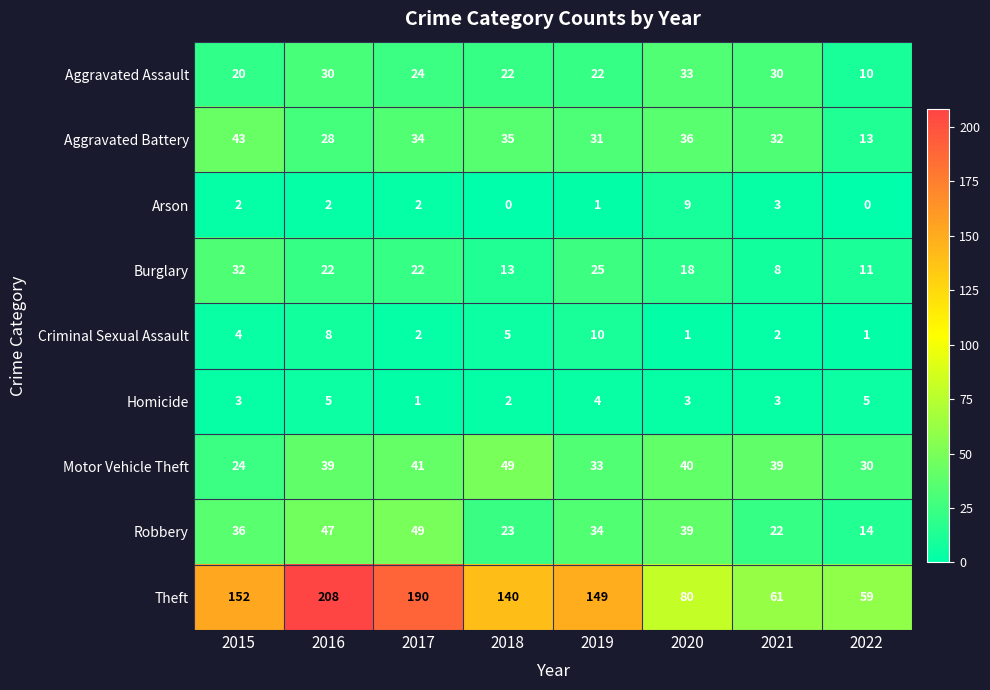

What is the difference between the highest and lowest values at 2016?

206